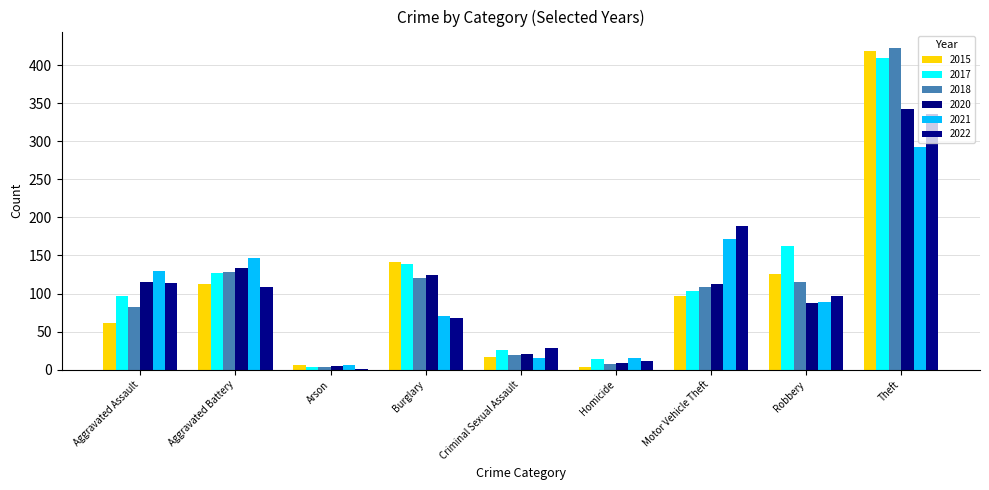

What is the label of the 1st bar from the left?

Aggravated Assault